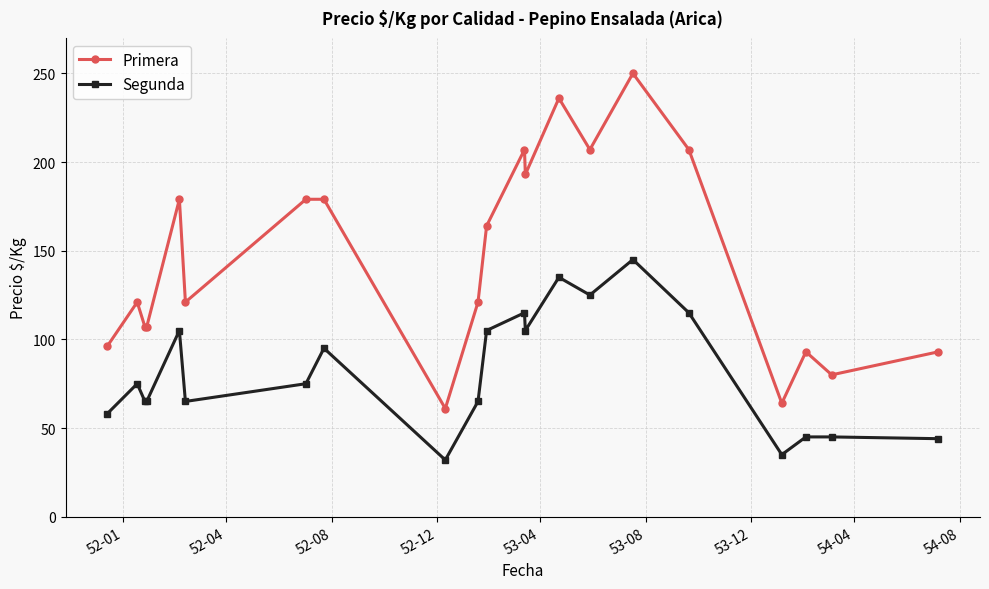

What is the difference between the maximum and second lowest values in the Segunda series?

110